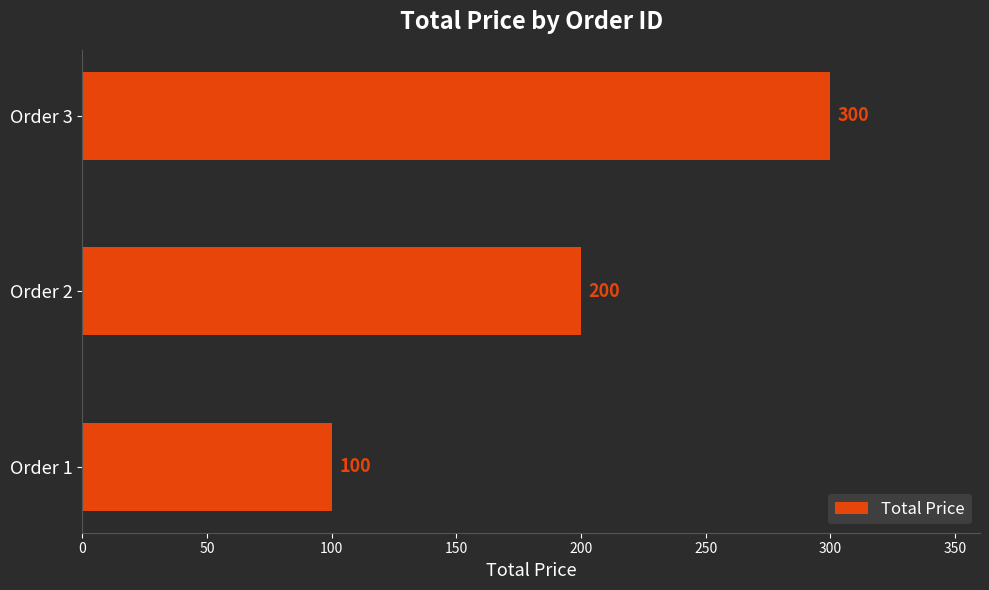

Reading bottom to top, transcribe all the data shown in this chart.

Order 1=100	Order 2=200	Order 3=300